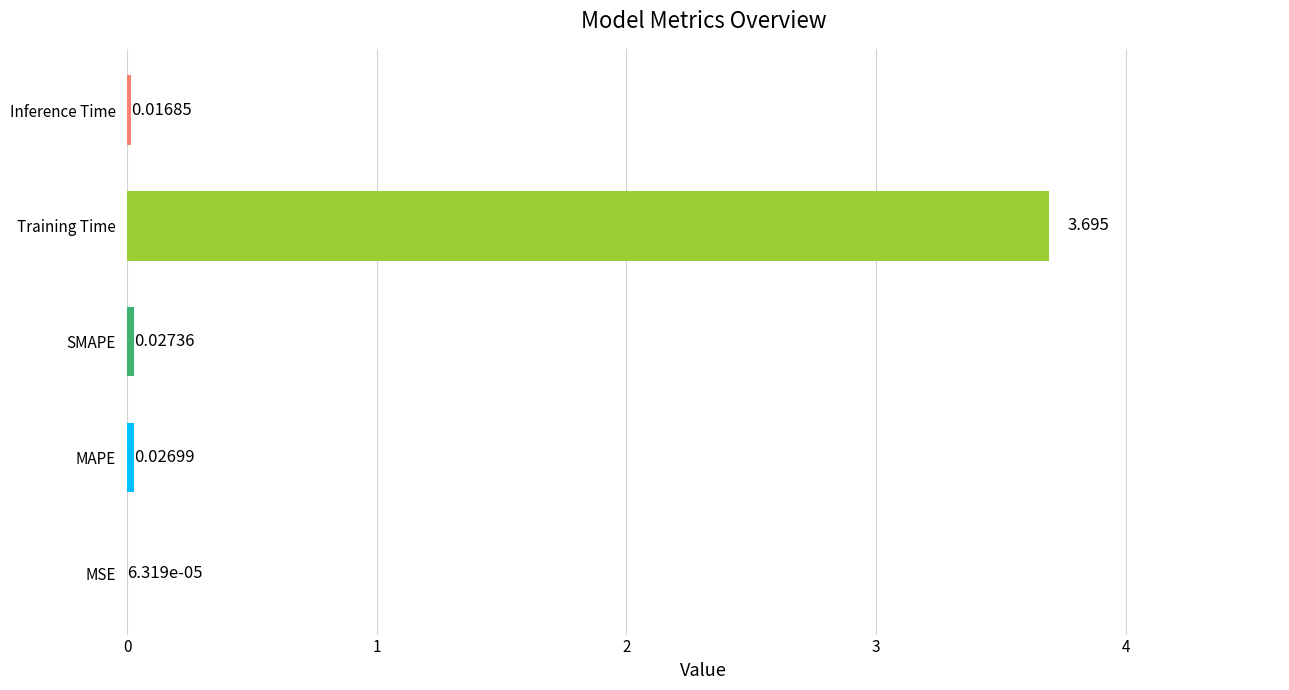

Between Inference Time and SMAPE, which is larger?

SMAPE